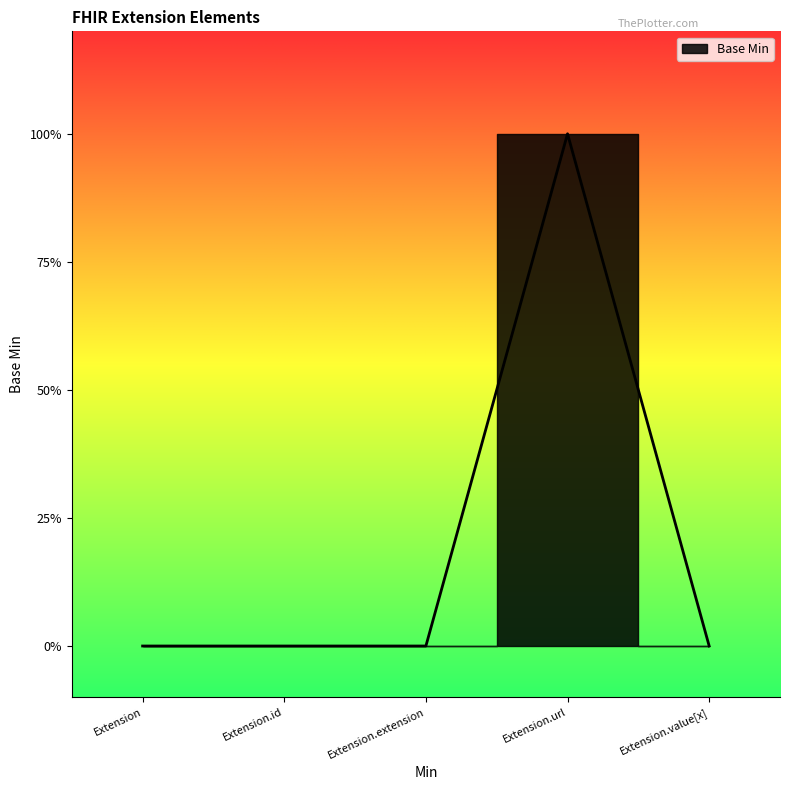

True or false: the data shows 1 at Extension.url.

False